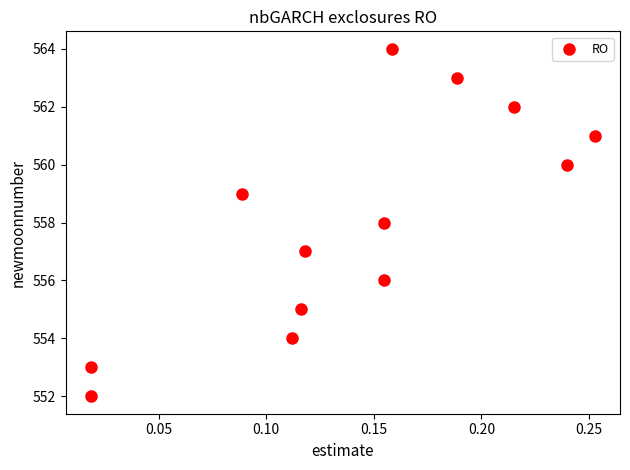

What is the range of Y values (max minus min)?

12